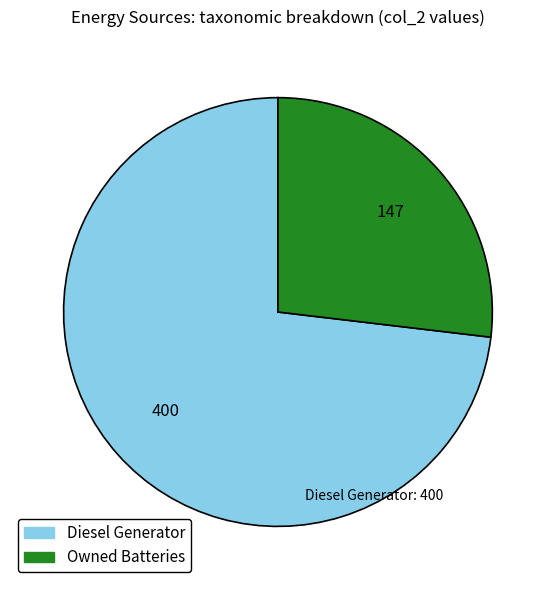

Is there any slice that represents more than half of the pie?

Yes